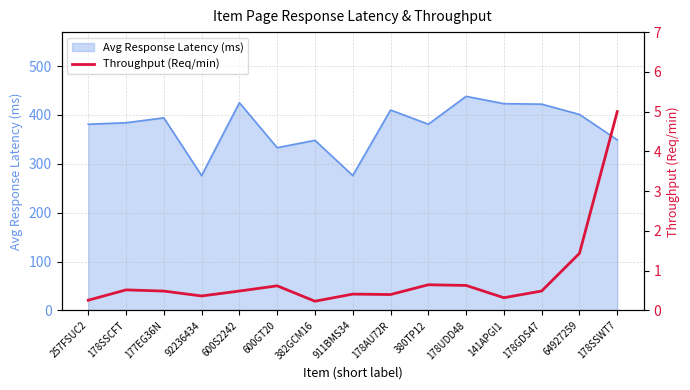

Which category has the highest value in the Avg Response Latency (ms) series?

178UDD48